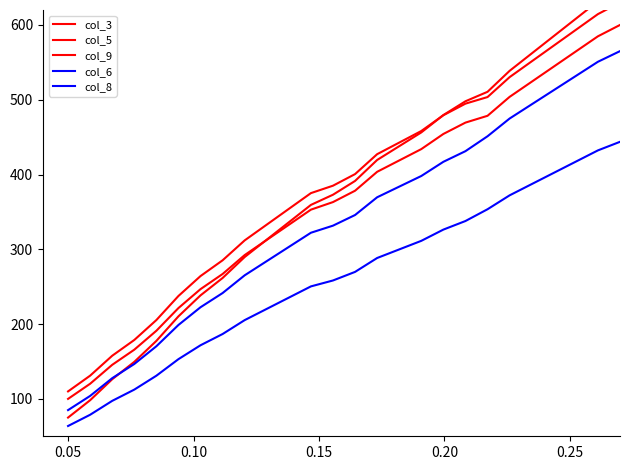

How many categories are shown in the chart?

26